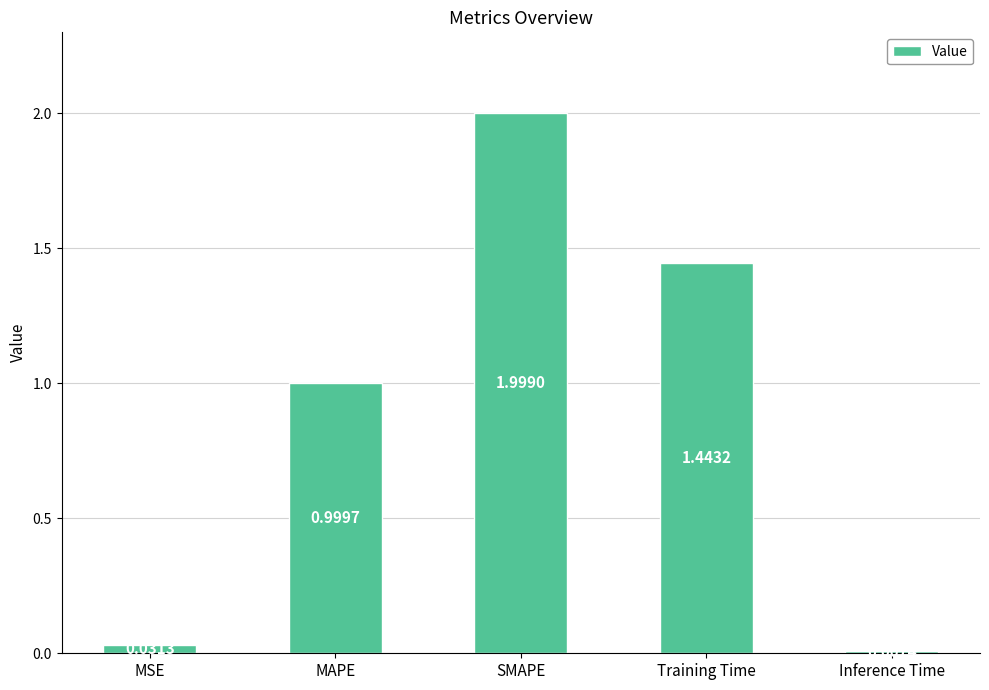

Rank the categories by value from lowest to highest.

Inference Time, MSE, MAPE, Training Time, SMAPE